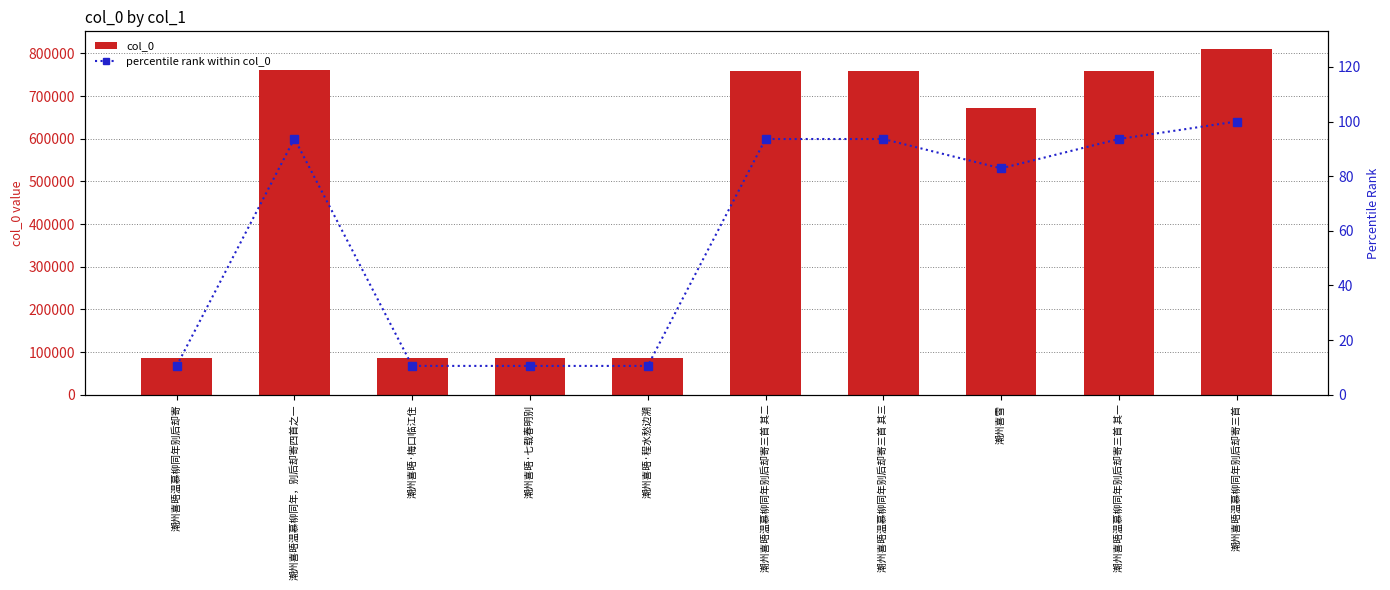

True or false: col_0 has a value of 114858 at 潮州喜晤·梅口临江住.

False